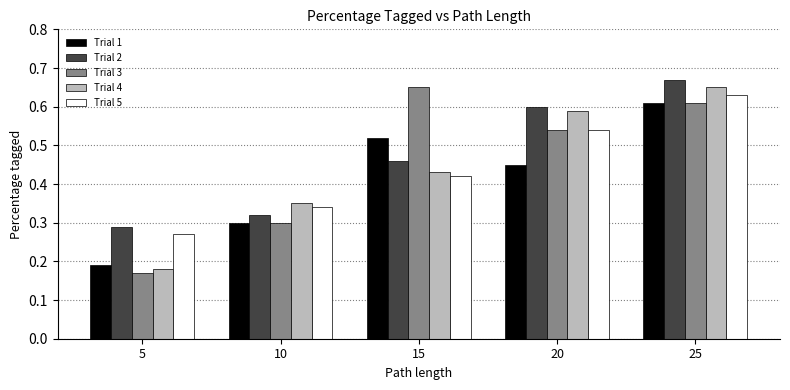

What is the sum of the Trial 2 values at 20 and 10?

0.9